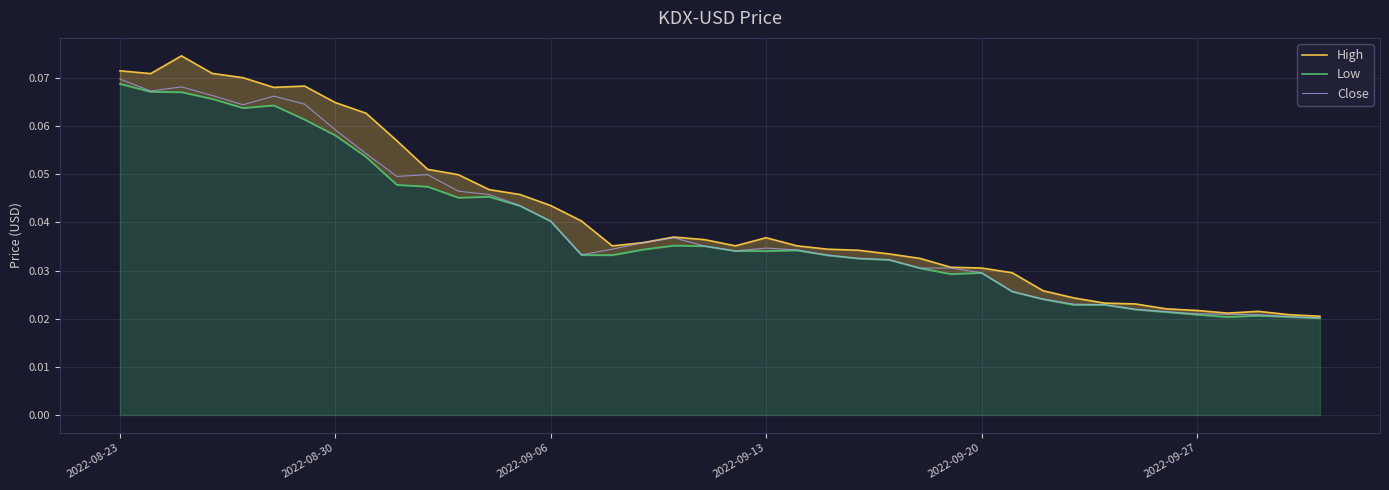

True or false: Close has a value of 0.0 at 39.

False